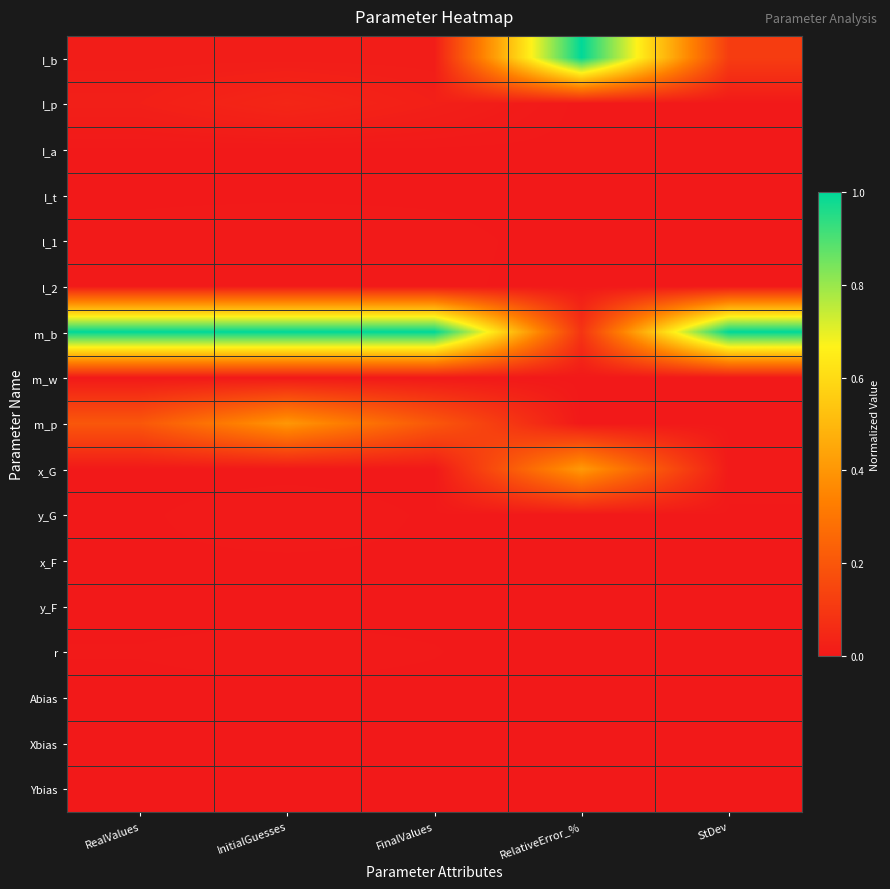

List the series in order of their peak value, highest first.

I_b, m_b, x_G, m_p, I_p, l_1, y_G, l_2, r, I_a, I_t, m_w, x_F, y_F, Abias, Xbias, Ybias